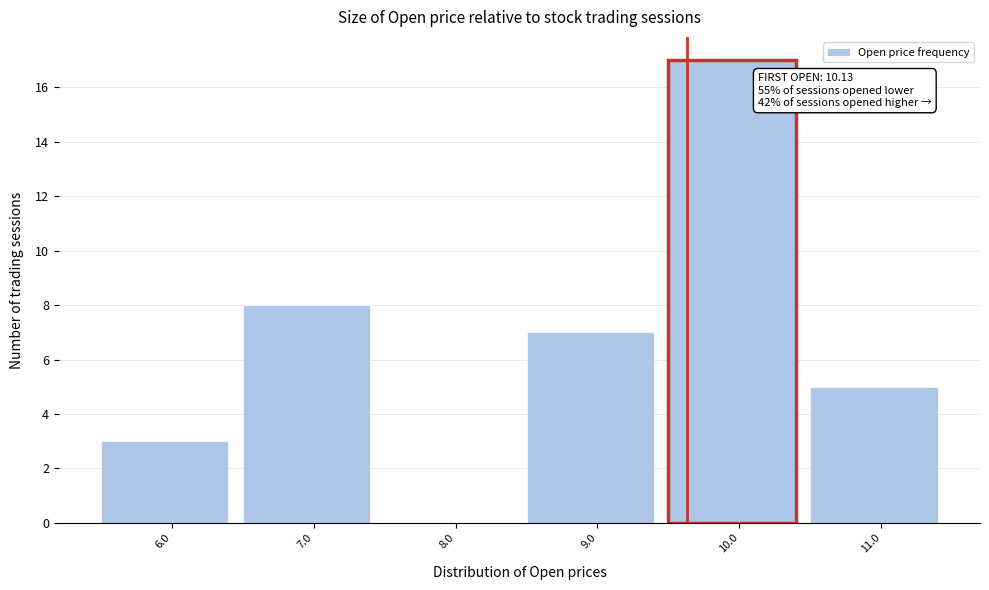

Reading right to left, list all the values displayed in this chart.

11.0=5	10.0=17	9.0=7	8.0=0	7.0=8	6.0=3